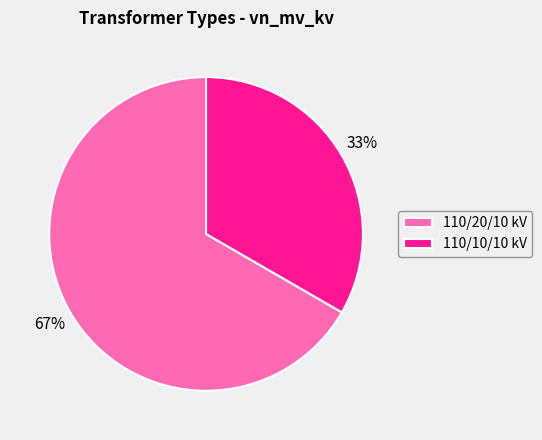

To the nearest percent, what is the combined percentage of 110/20/10 kV and 110/10/10 kV?

100%